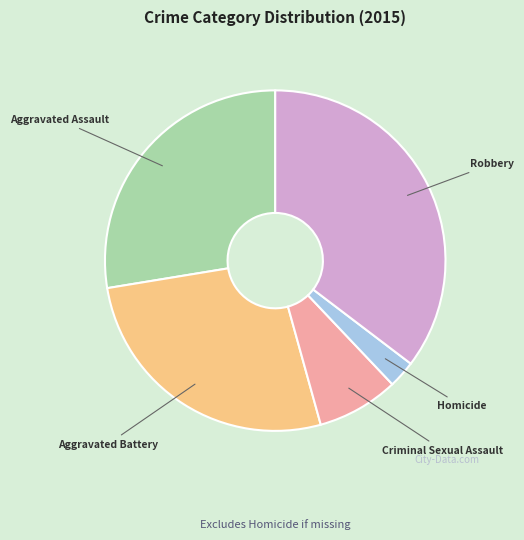

Does Aggravated Assault represent more than half of the total?

No